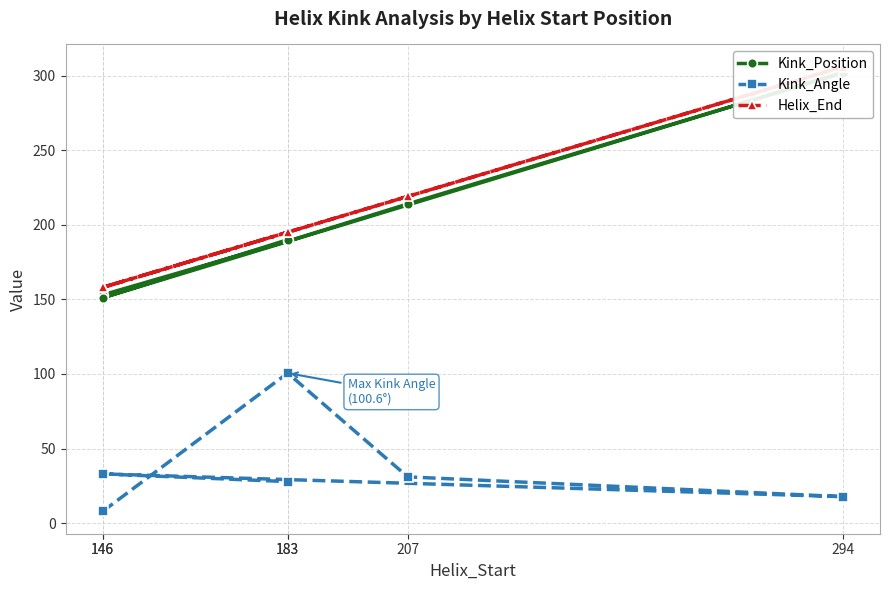

What is the greatest value displayed?

306.0